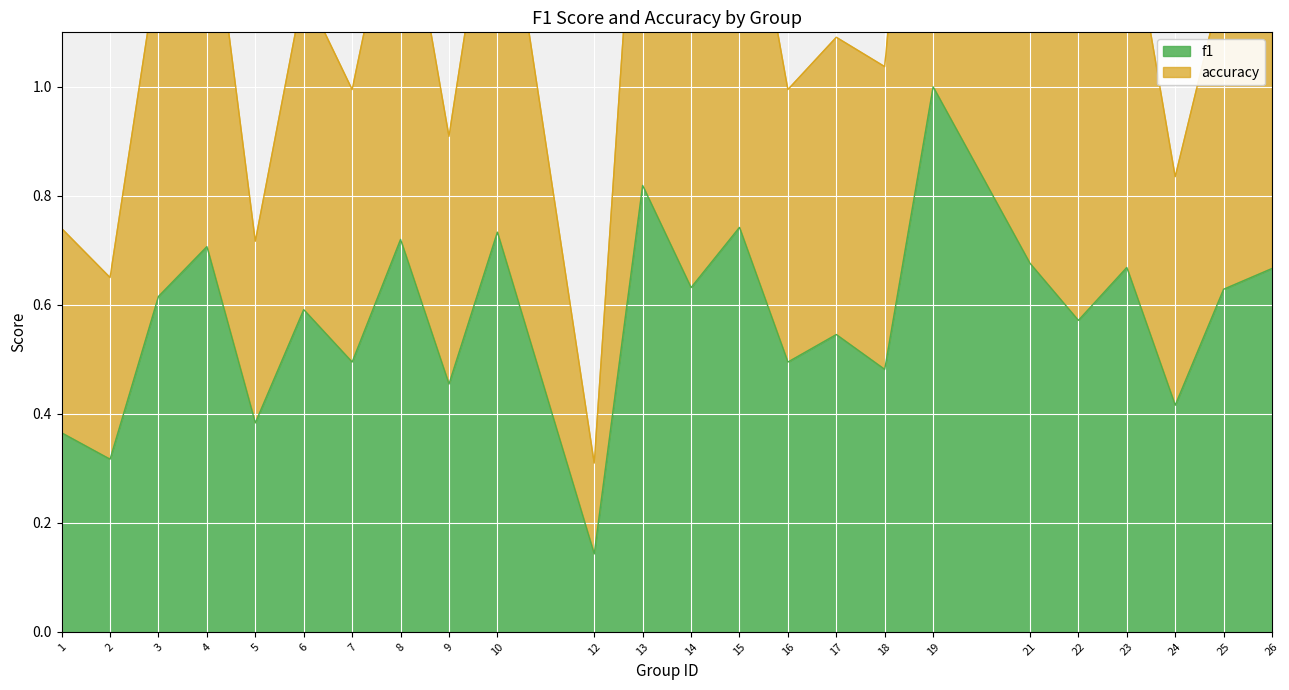

True or false: accuracy has more than 1 points higher than both neighbors.

True